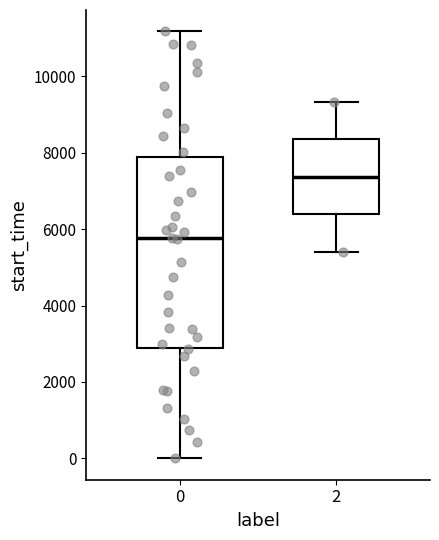

Where does the median line of the box at x = 0 sit on the y-axis? The values are not printed on the chart, so give them approximately, as read against the axis.

5800